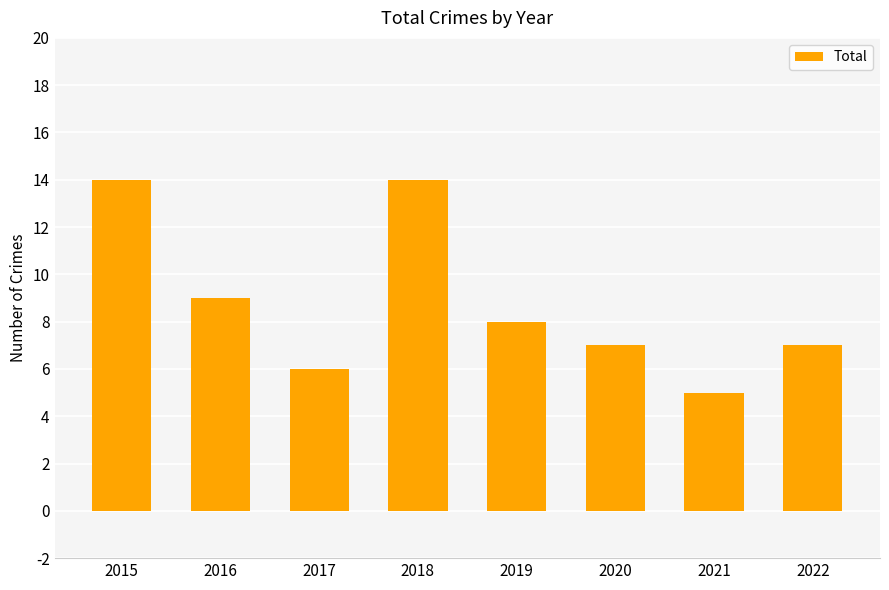

True or false: the data shows 10 at 2020.

False